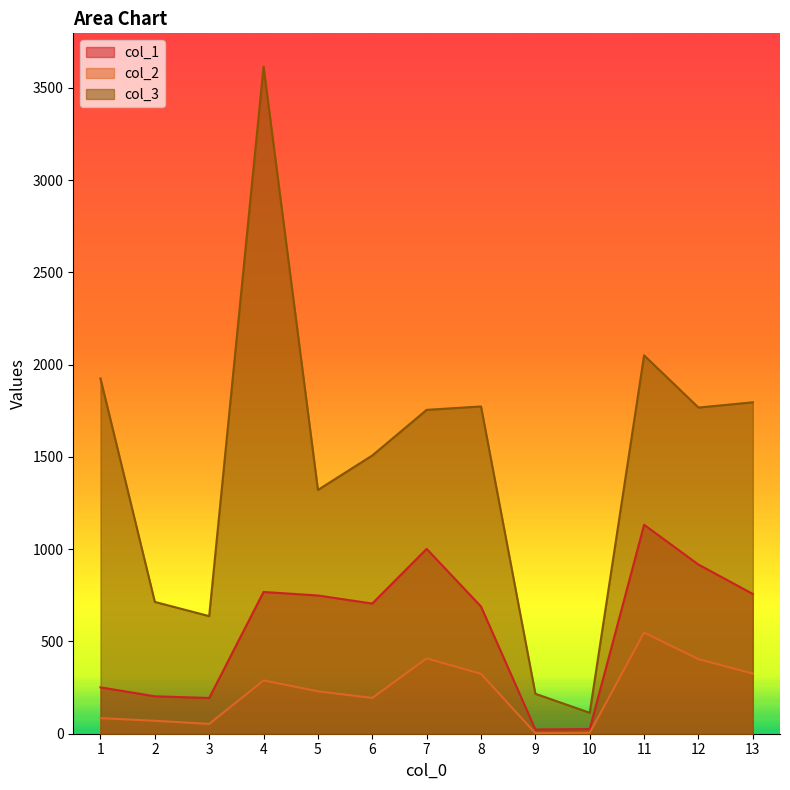

The value of col_3 at 7 is 1755.2. True or false?

True